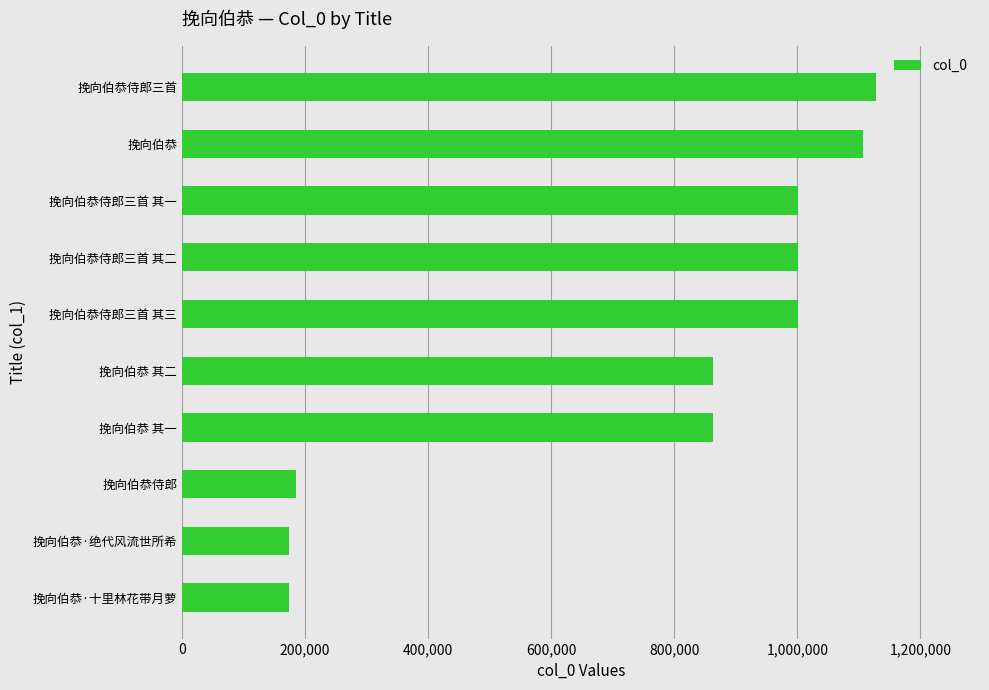

Does the chart contain any negative values?

No